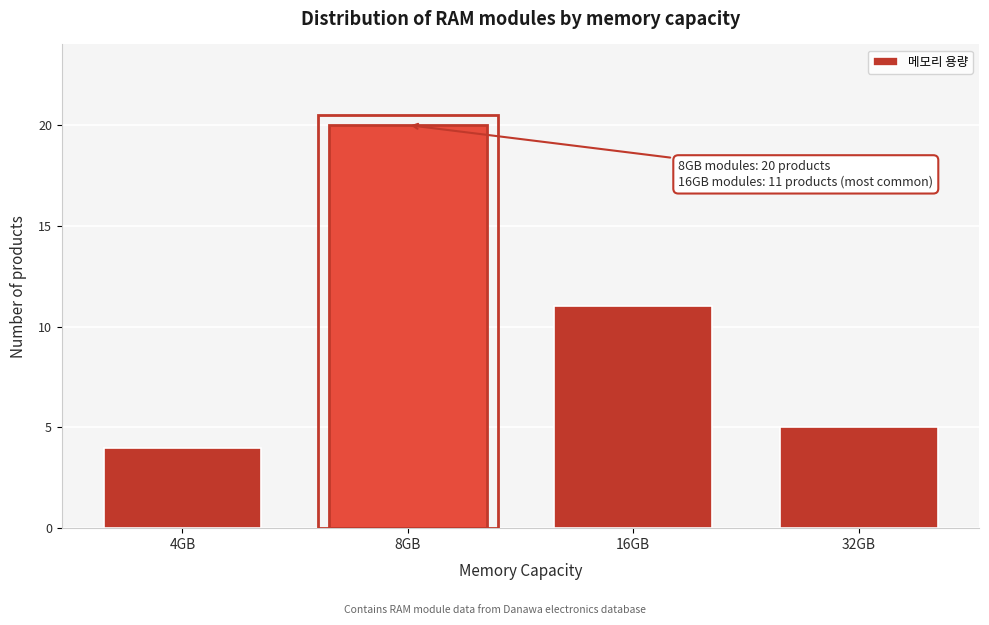

Reading left to right, list all the values displayed in this chart.

4GB=4	8GB=20	16GB=11	32GB=5